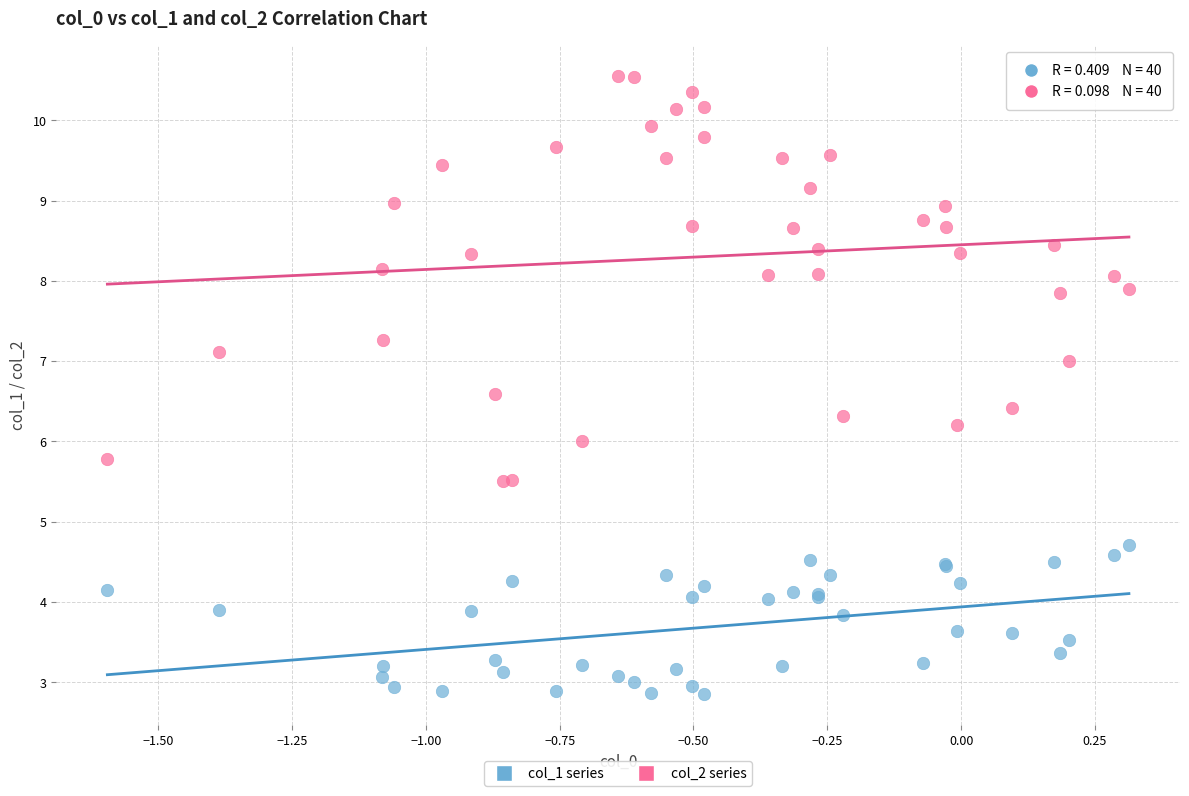

What are all the series names shown in the legend?

col_1 series, col_2 series